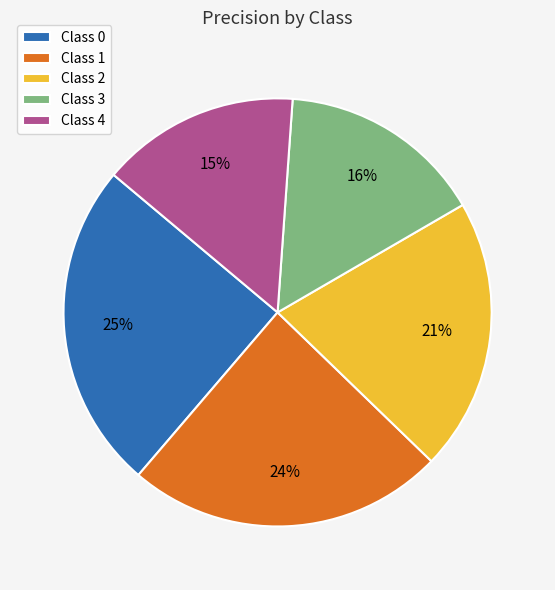

To the nearest percent, what is the difference between the largest and smallest slice percentages?

10%